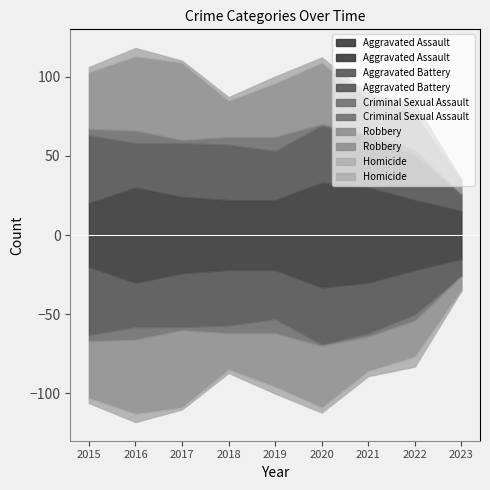

Reading right to left, extract all data points from this chart.

Aggravated Assault: 15	22	30	33	22	22	24	30	20
Aggravated Battery: 11	28	32	36	31	35	34	28	43
Criminal Sexual Assault: 0	4	2	1	9	5	2	8	4
Robbery: 9	23	22	39	34	23	49	47	36
Homicide: 0	6	3	3	4	2	1	5	3